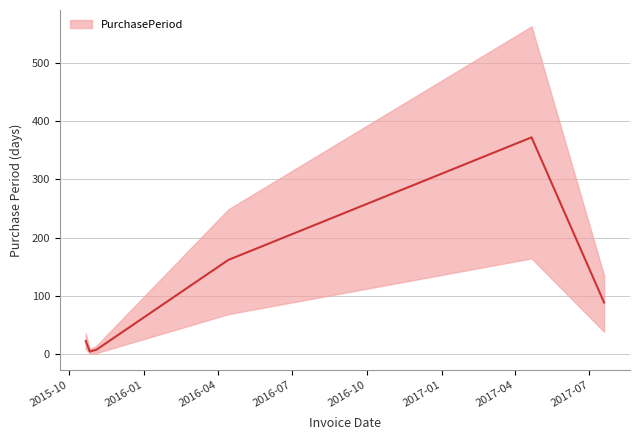

What is the greatest value displayed?

372